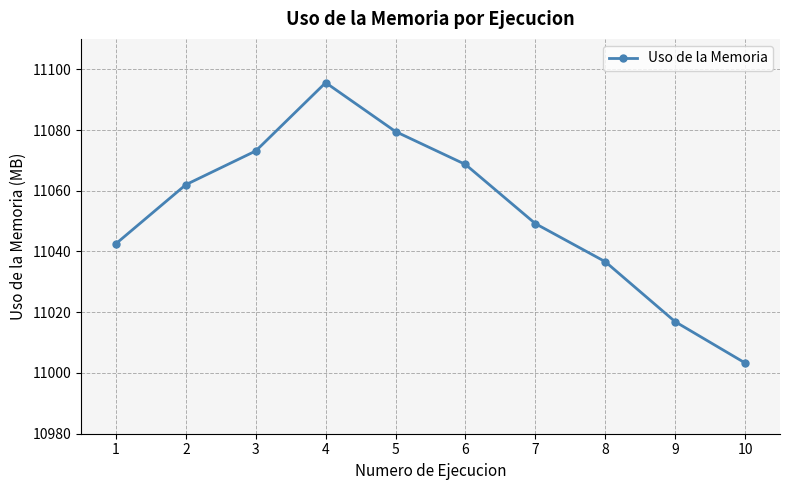

How many lines are shown in the chart?

1